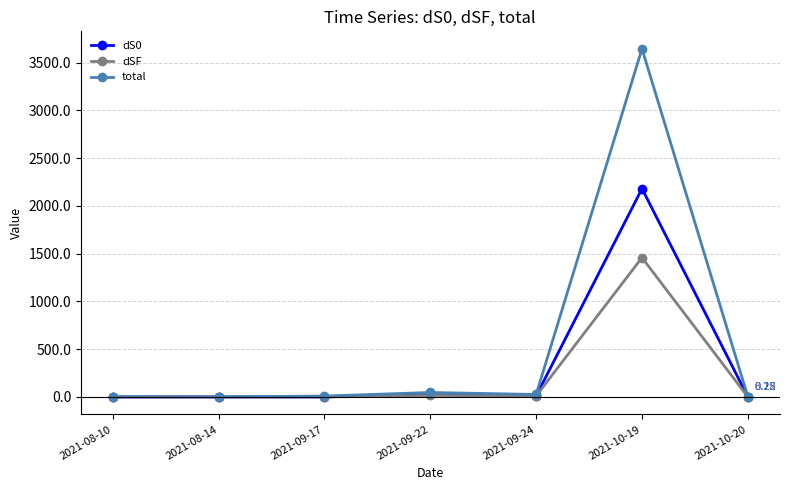

What position from the right is 2021-09-17?

5